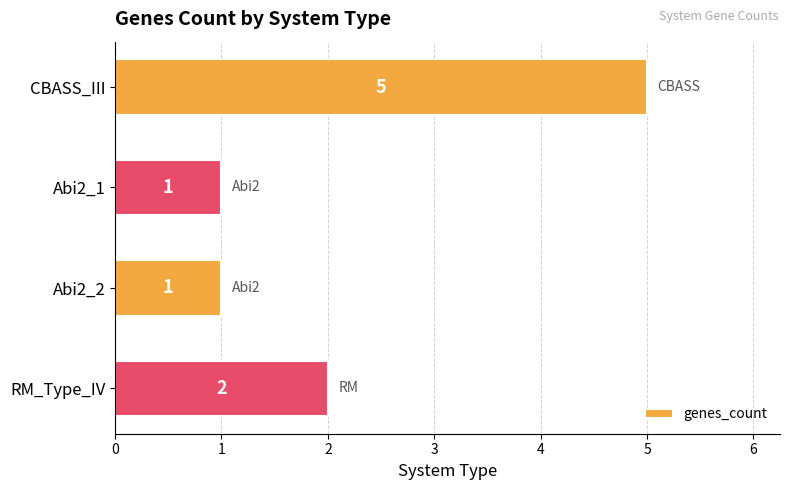

The chart shows a value of 1 at Abi2_2. True or false?

True